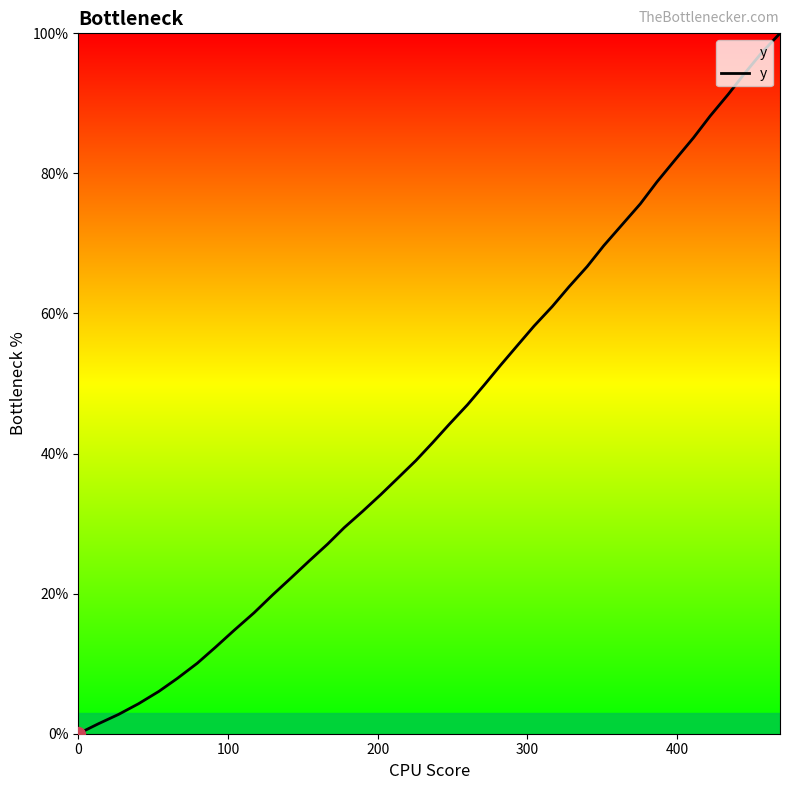

Is this an area chart (filled region under the line)?

No